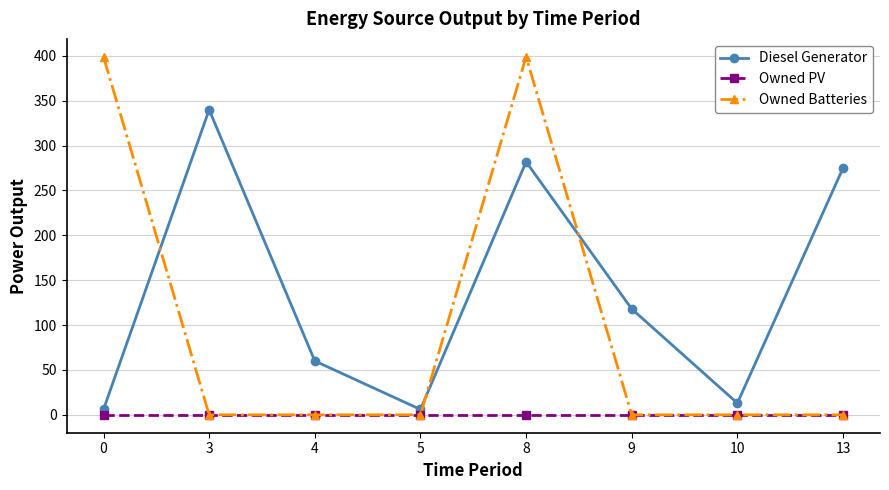

In Diesel Generator, how many points are higher than both neighbors (excluding endpoints)?

2